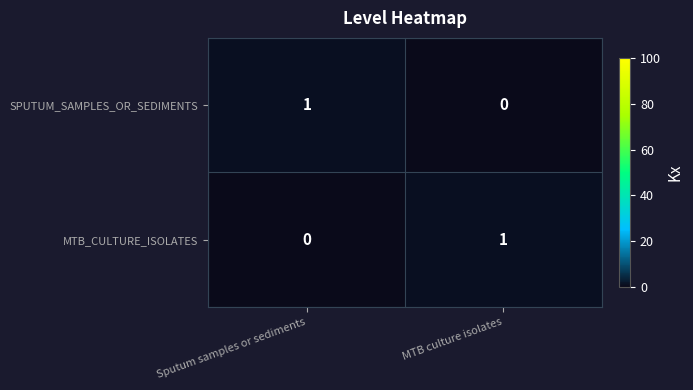

What is the spread (max minus min) of values at Sputum samples or sediments?

1